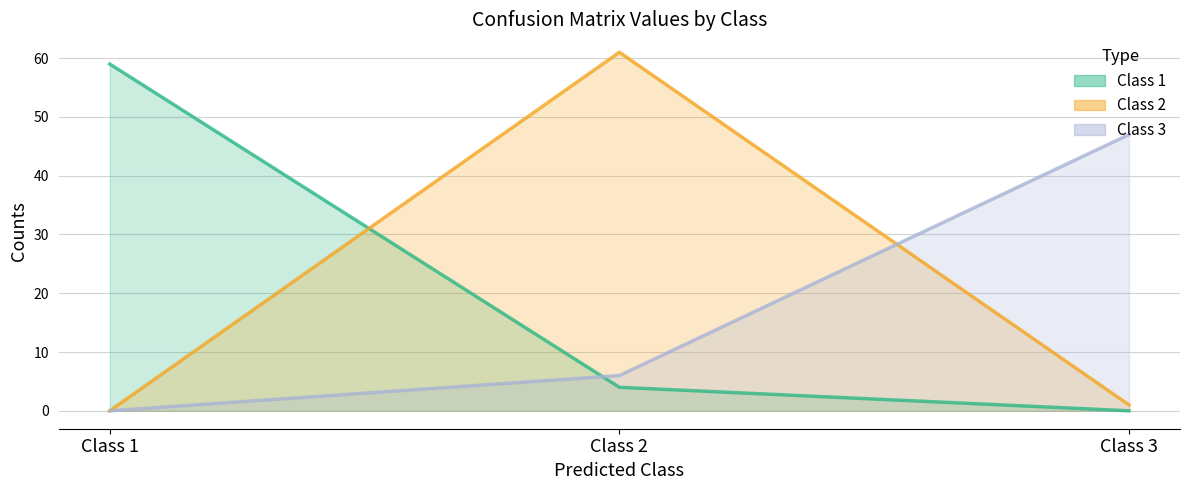

At which label does Class 1 first exceed 4?

Class 1